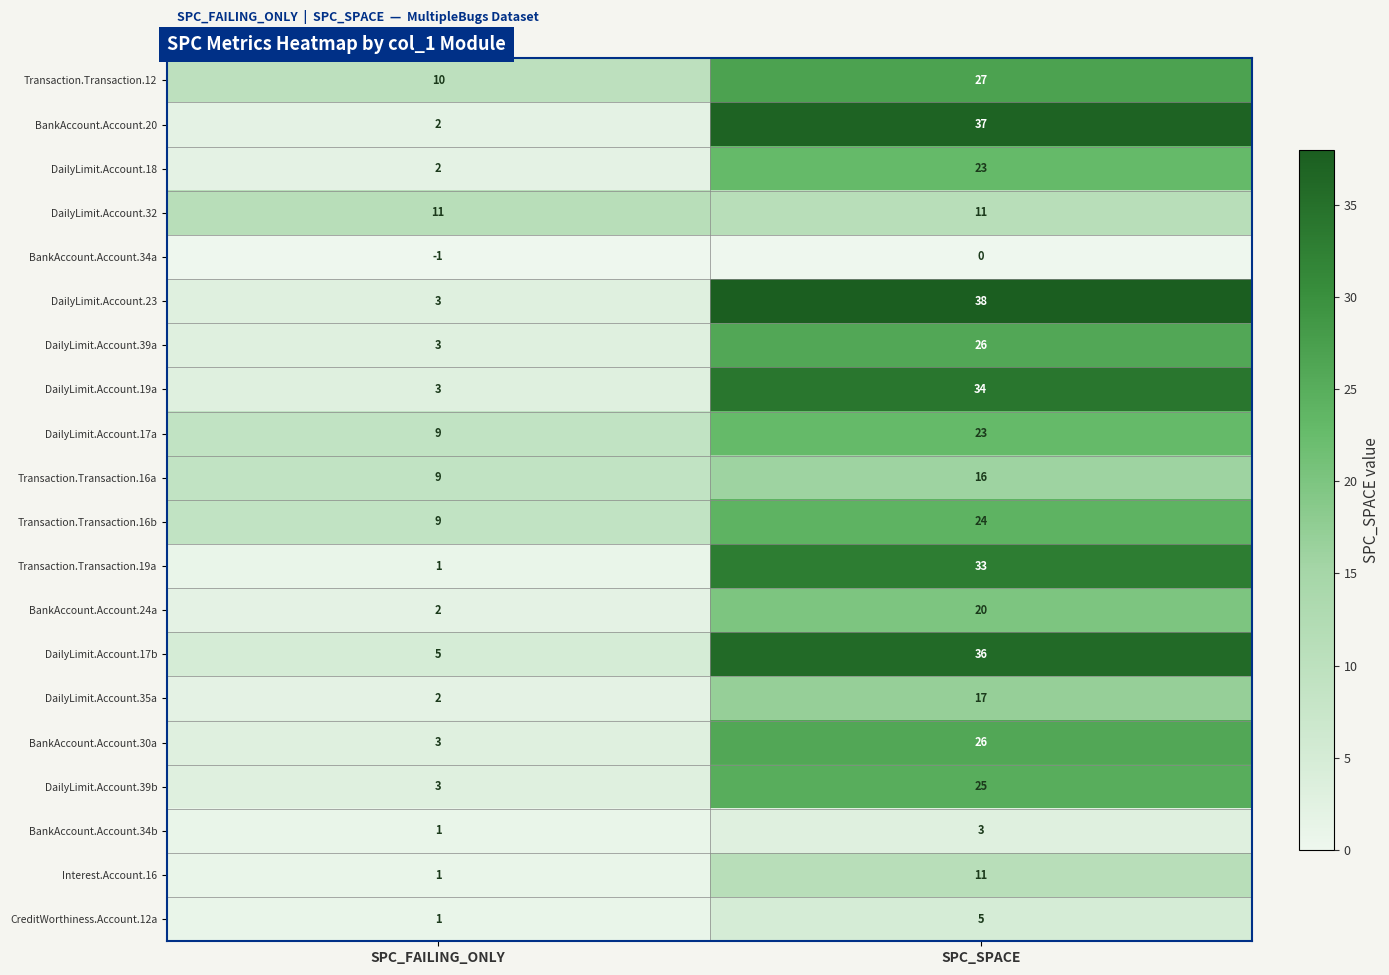

Which label corresponds to the largest value in the chart?

SPC_SPACE